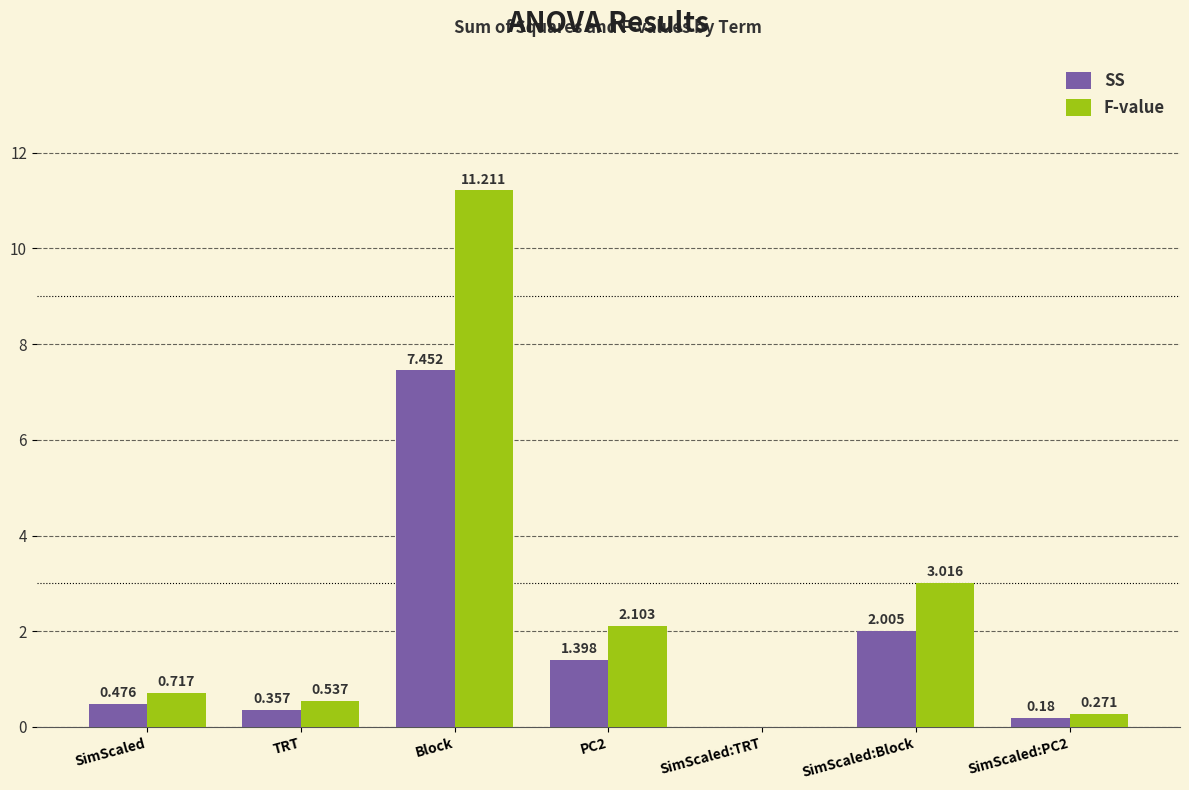

What are all the series names shown in the legend?

SS, F-value